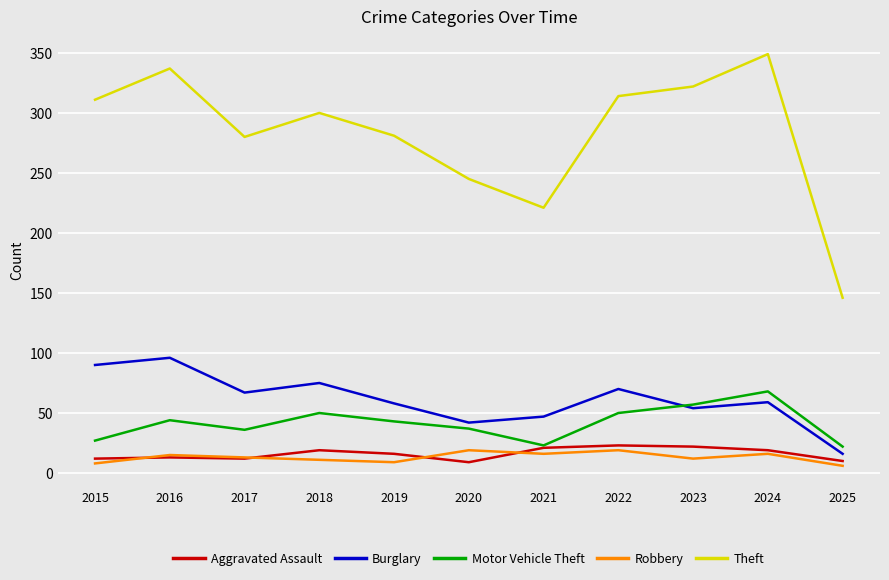

What is the difference between the highest and lowest values at 2019?

272